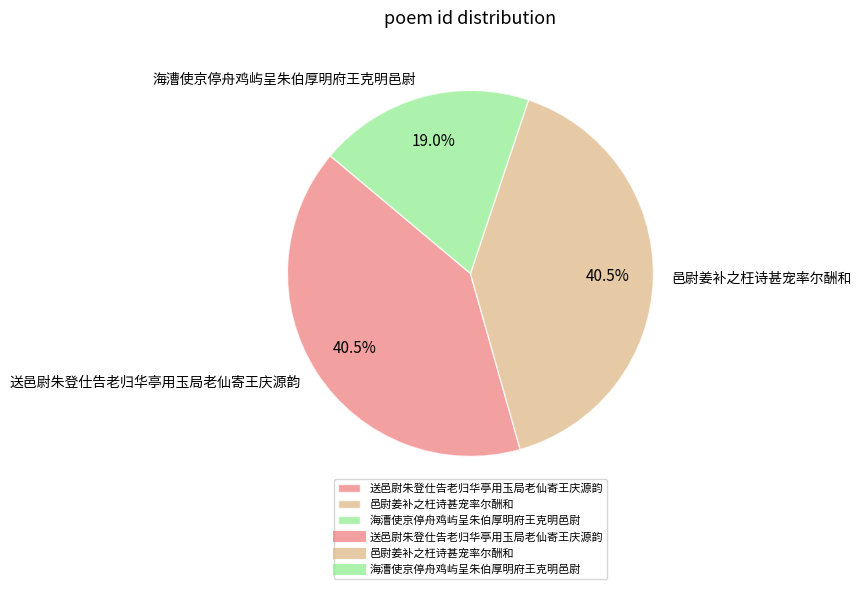

What is the ratio of the value at 邑尉姜补之枉诗甚宠率尔酬和 to the value at 海漕使京停舟鸡屿呈朱伯厚明府王克明邑尉?

2.1